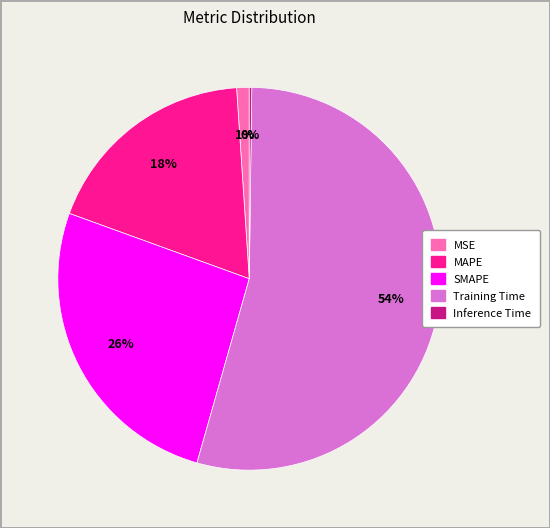

To the nearest percent, what is the difference between the MAPE and MSE slice percentages?

17%